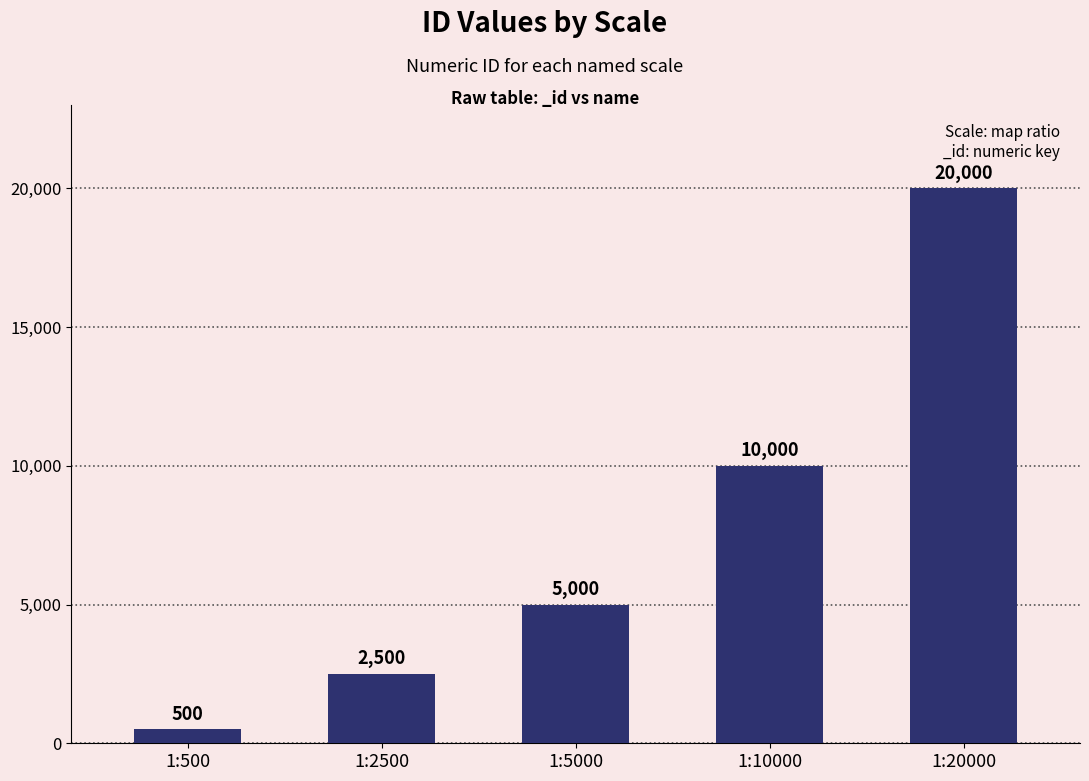

How many bars are there in total?

5